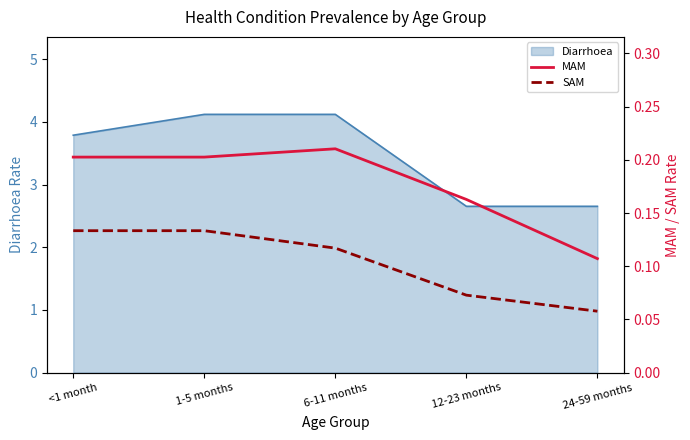

True or false: Diarrhoea has a value of 4.1 at 6-11 months.

True